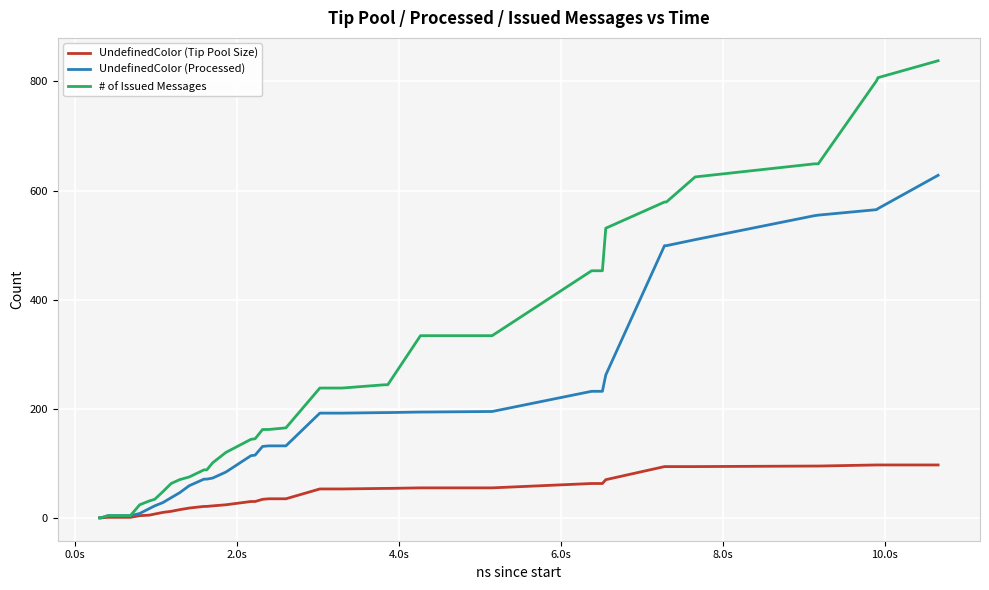

What is the difference between the maximum and minimum values in the UndefinedColor (Processed) series?

628